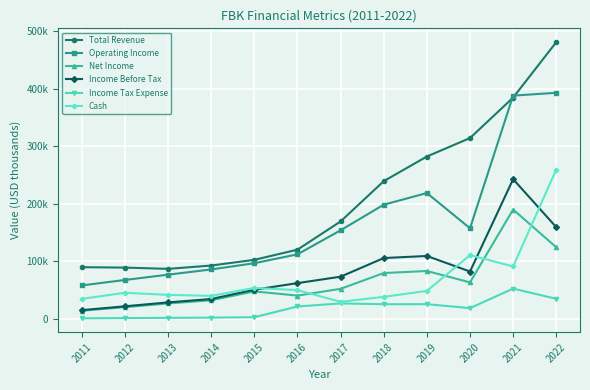

What are all the series names shown in the legend?

Total Revenue, Operating Income, Net Income, Income Before Tax, Income Tax Expense, Cash